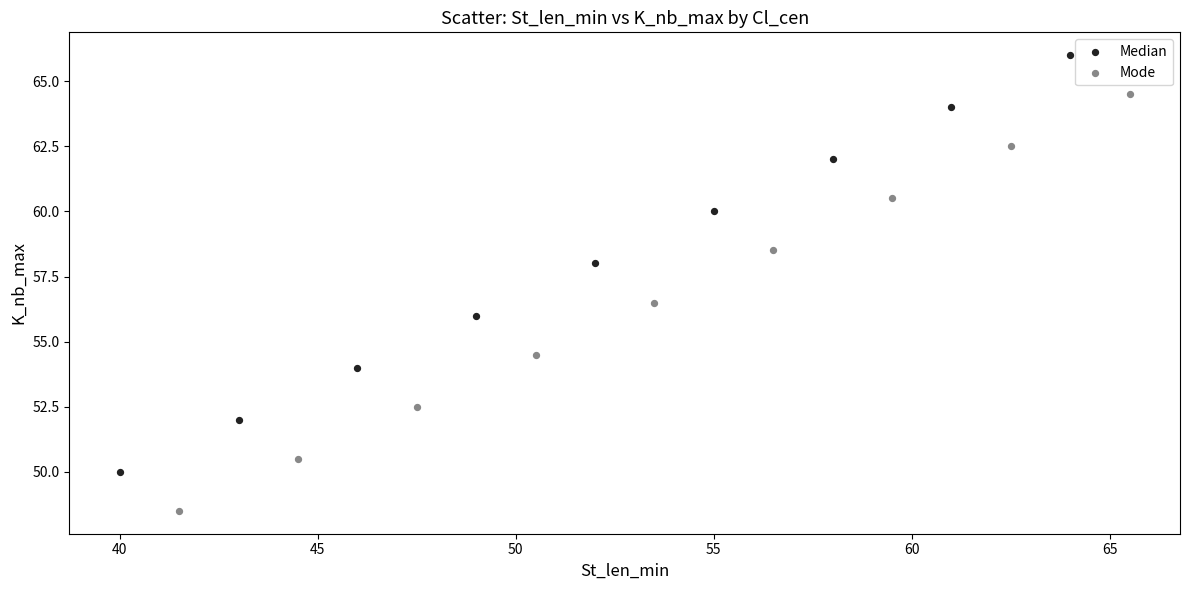

Which series contains the lowest Y value?

Mode